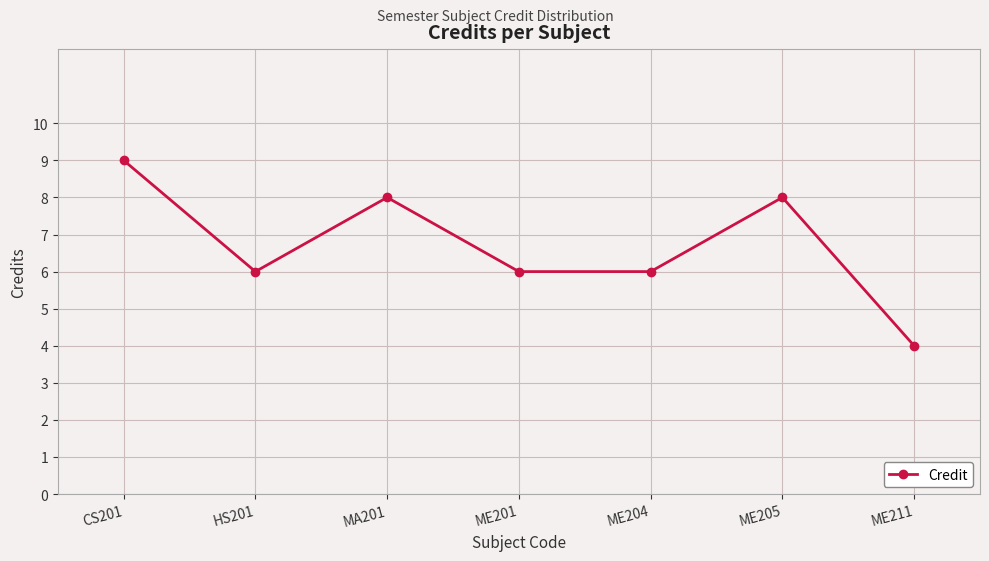

What is the maximum value shown in the chart?

9